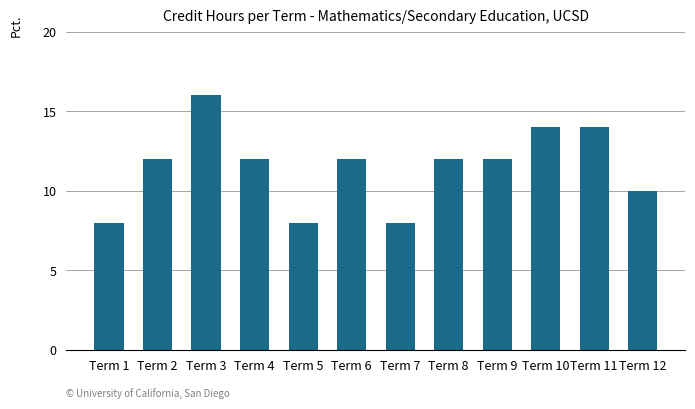

What is the sum of the values at Term 8 and Term 11?

26